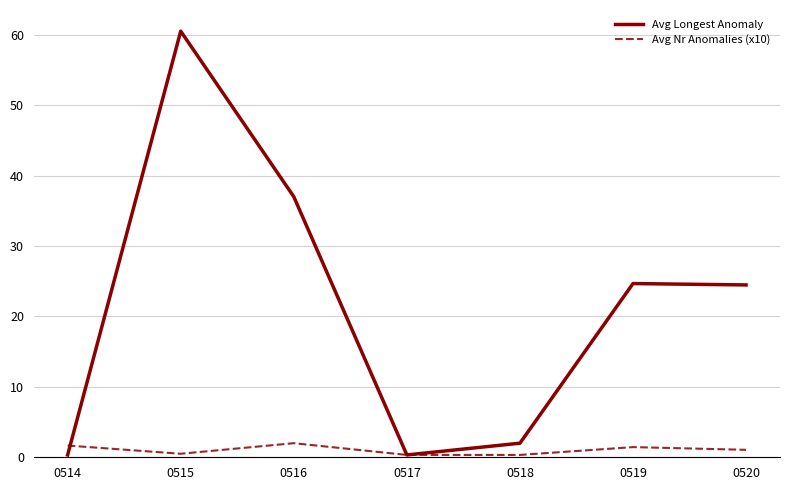

Rank the series by their average value, from highest to lowest.

Avg Longest Anomaly, Avg Nr Anomalies (x10)